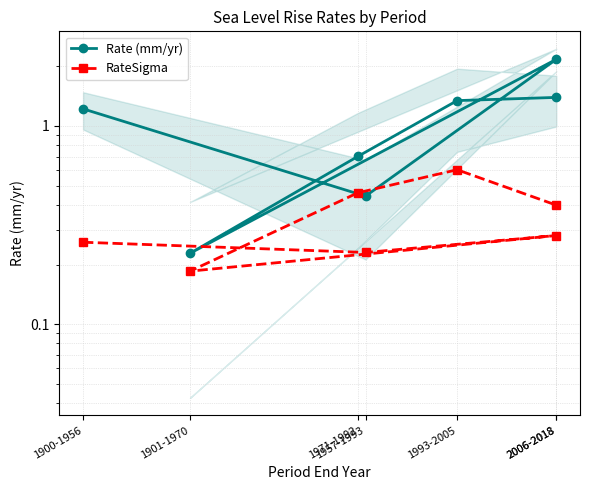

At which label does Rate (mm/yr) reach its peak?

2006-2018